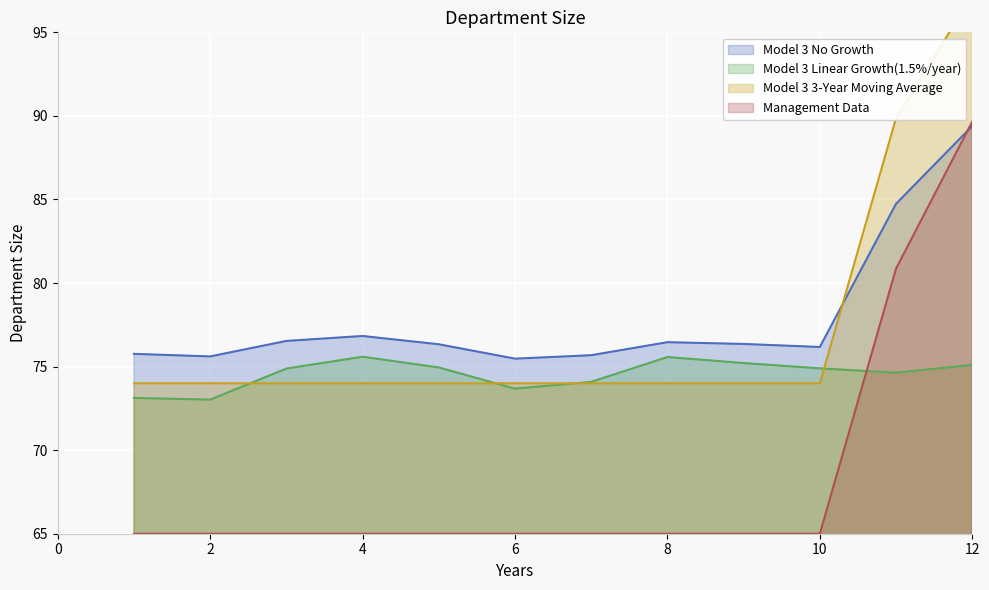

Reading left to right, list all the values displayed in this chart.

size: 1=75.8	2=75.6	3=76.5	4=76.8	5=76.3	6=75.5	7=75.7	8=76.5	9=76.4	10=76.2	11=84.7	12=89.4
female_size: 1=73.1	2=73.0	3=74.9	4=75.6	5=74.9	6=73.7	7=74.1	8=75.6	9=75.2	10=74.9	11=74.6	12=75.1
rate_dr: 1=74.0	2=74.0	3=74.0	4=74.0	5=74.0	6=74.0	7=74.0	8=74.0	9=74.0	10=74.0	11=89.9	12=97.2
rate_has_drive: 1=65.0	2=65.0	3=65.0	4=65.0	5=65.0	6=65.0	7=65.0	8=65.0	9=65.0	10=65.0	11=80.9	12=89.7